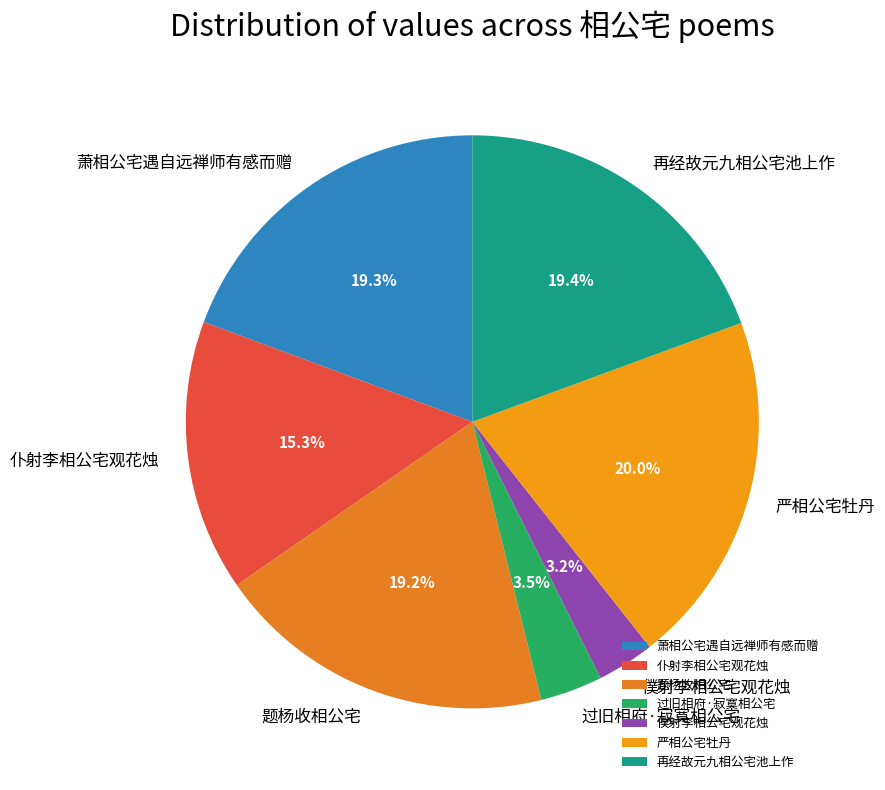

Approximately how many times larger is the value at 题杨收相公宅 compared to 僕射李相公宅观花烛?

6.0